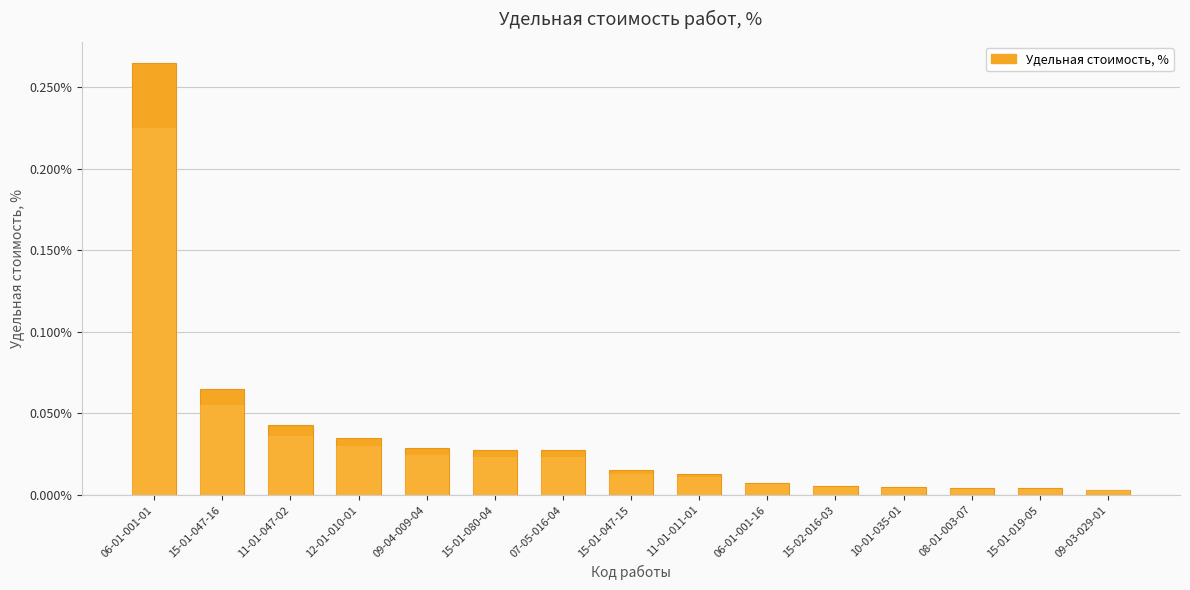

List the labels in order of value, smallest first.

09-03-029-01, 15-01-019-05, 08-01-003-07, 10-01-035-01, 15-02-016-03, 06-01-001-16, 11-01-011-01, 15-01-047-15, 07-05-016-04, 15-01-080-04, 09-04-009-04, 12-01-010-01, 11-01-047-02, 15-01-047-16, 06-01-001-01